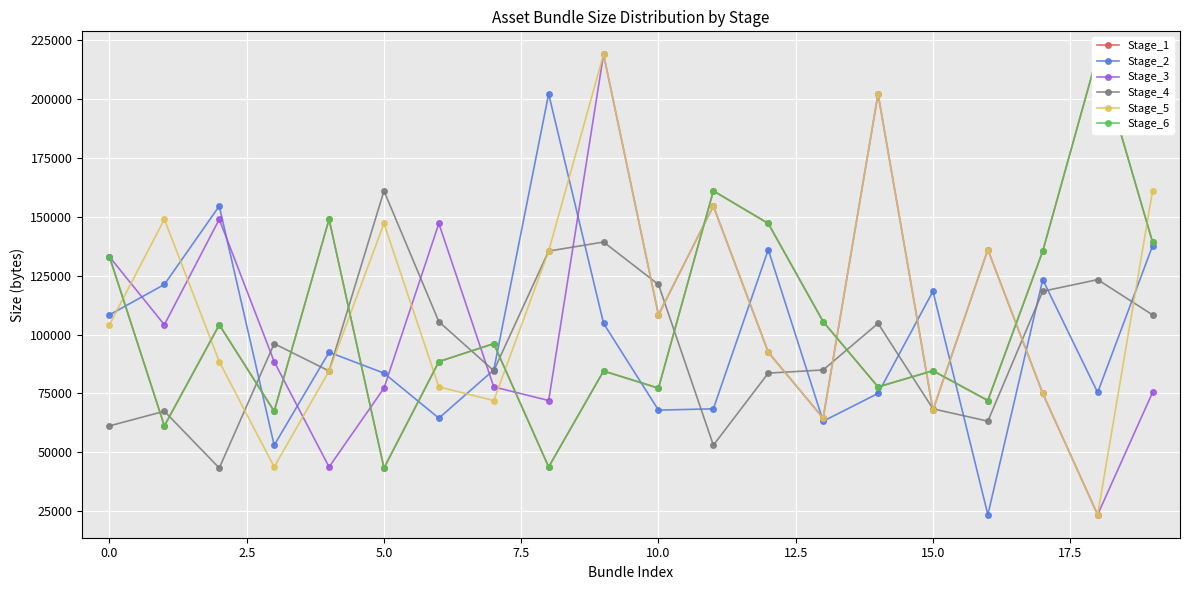

Is this an area chart (filled region under the line)?

No